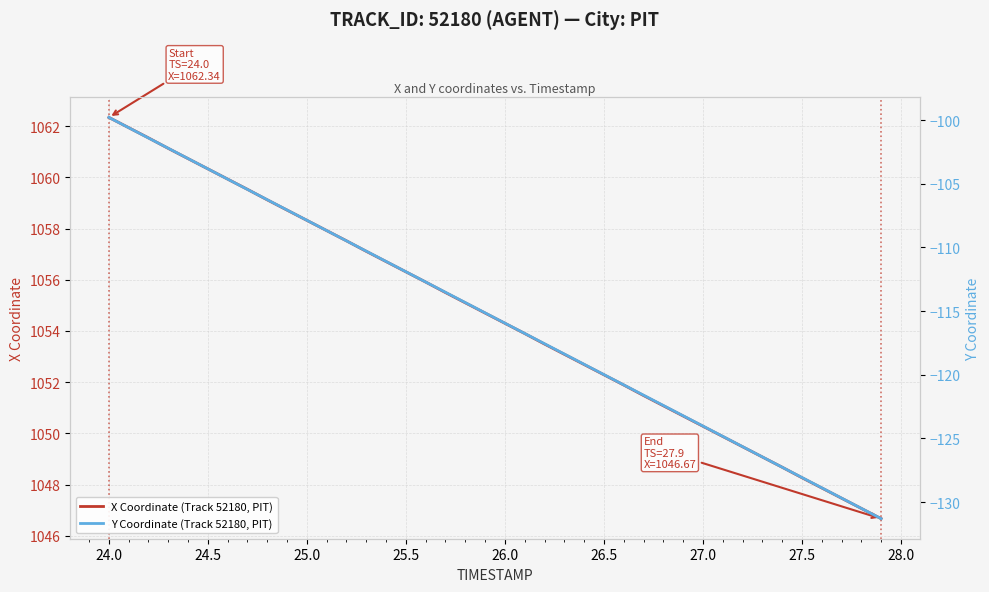

True or false: Y Coordinate (Track 52180, PIT) and X Coordinate (Track 52180, PIT) intersect in this chart.

False